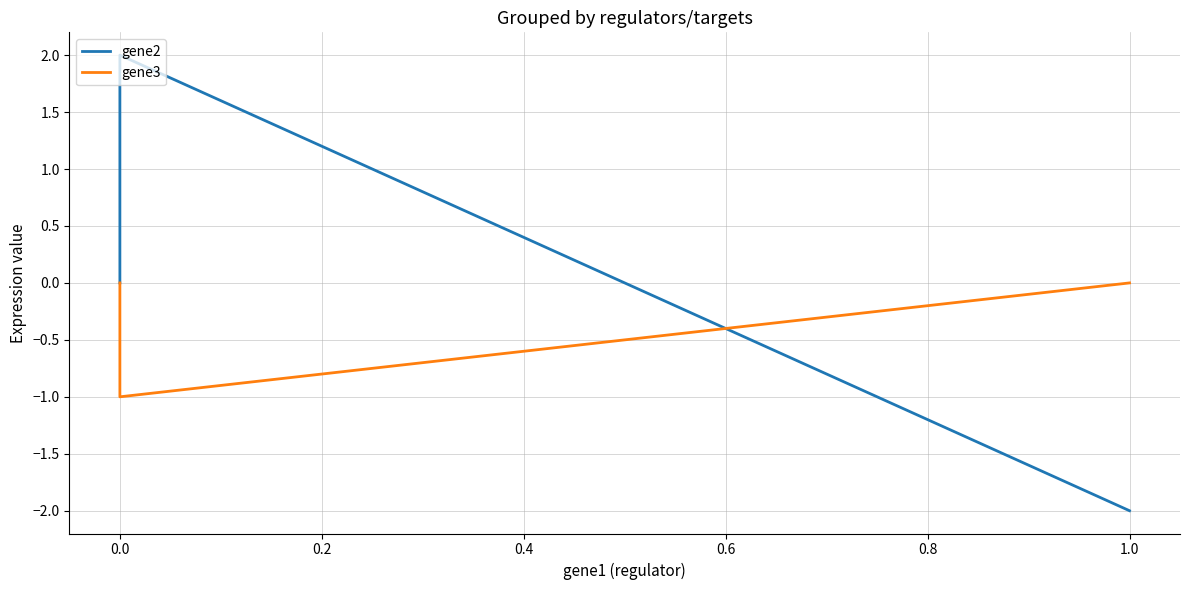

Which series has the largest range (max minus min)?

gene2